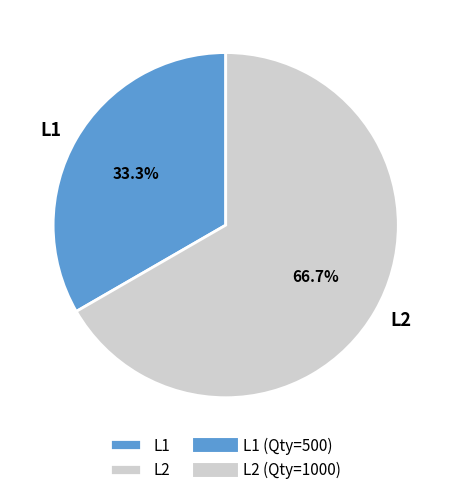

What is the ratio of the value at L2 to the value at L1?

2.0